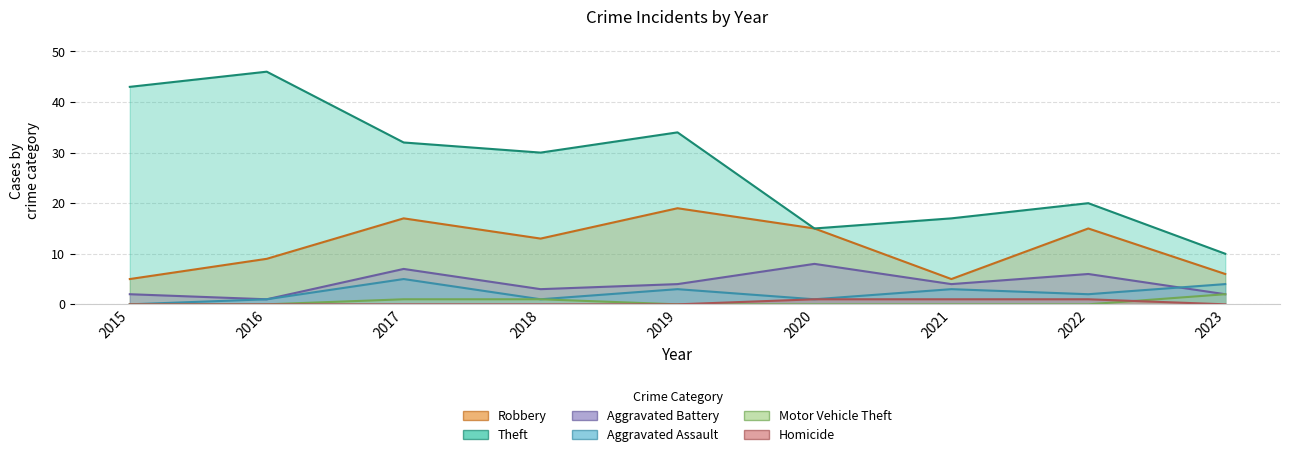

What is the average value of the Aggravated Battery series?

4